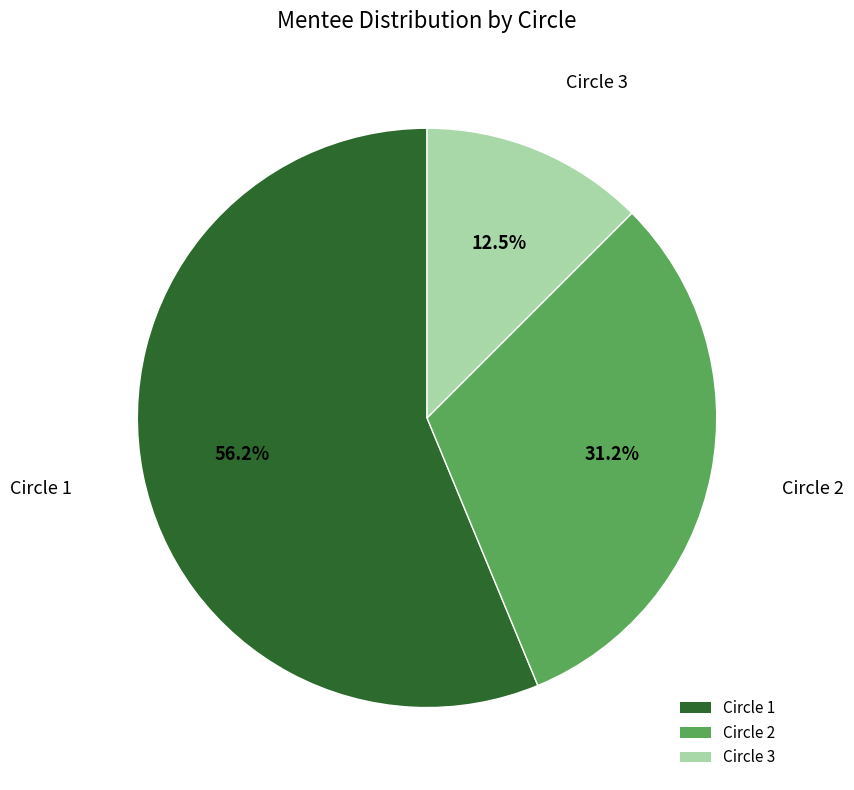

Is the sum of Circle 1 and Circle 2 greater than half?

Yes